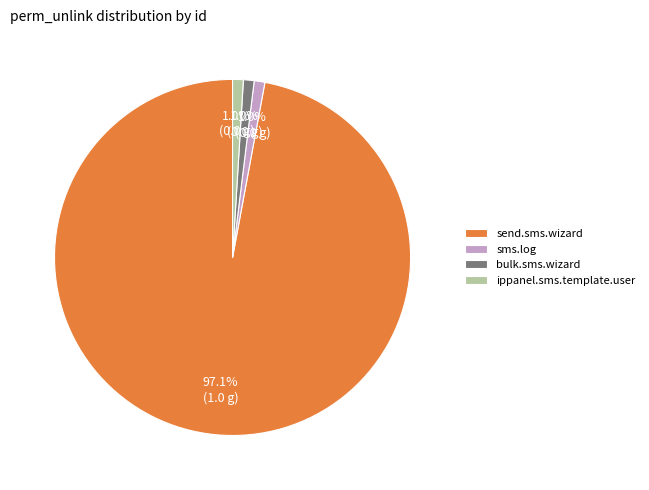

Which slice is the largest?

send.sms.wizard